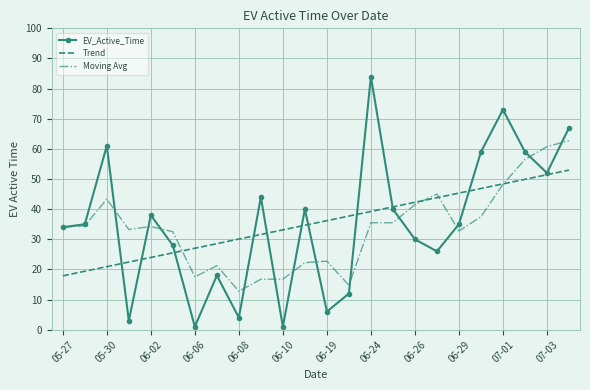

Which series has the widest spread of values?

EV_Active_Time